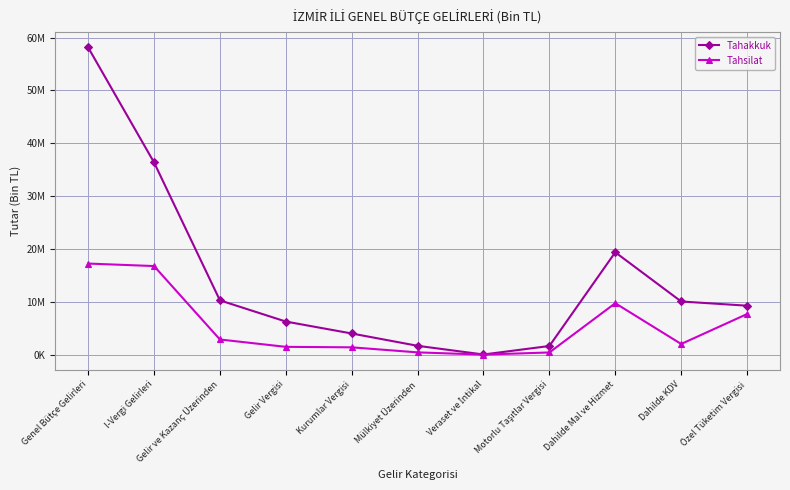

True or false: Tahsilat and Tahakkuk intersect in this chart.

False